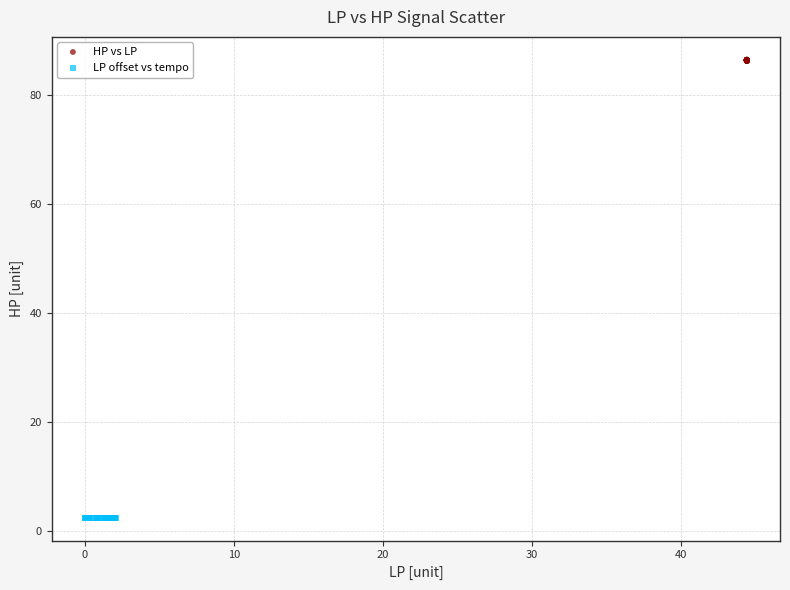

Which series reaches the minimum Y coordinate?

LP offset vs tempo